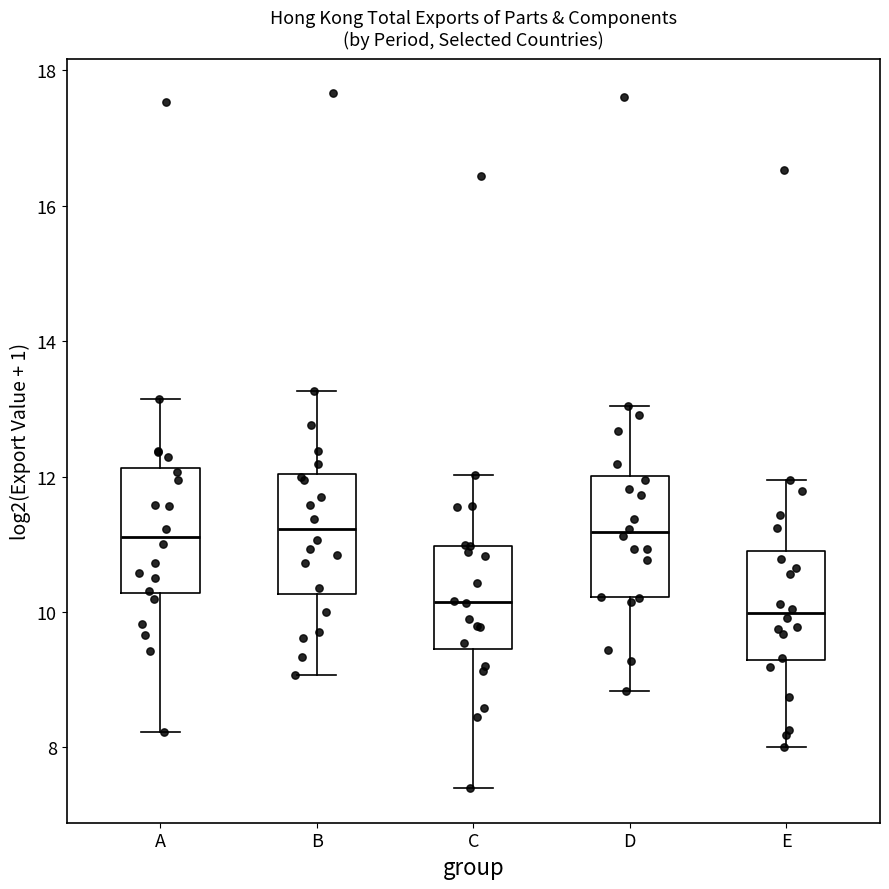

Reading left to right, transcribe this box plot: for each box, give where its median line is, the range the box spans, and where its two whiskers end, as read against the y-axis. The values are not printed on the chart, so give them approximately, as read against the axis.

A: median 11.2, box 10.2 to 12.2, whiskers 8.2 to 13.2
B: median 11.2, box 10.2 to 12.0, whiskers 9.0 to 13.2
C: median 10.2, box 9.4 to 11.0, whiskers 7.4 to 12.0
D: median 11.2, box 10.2 to 12.0, whiskers 8.8 to 13.0
E: median 10.0, box 9.2 to 10.8, whiskers 8.0 to 12.0